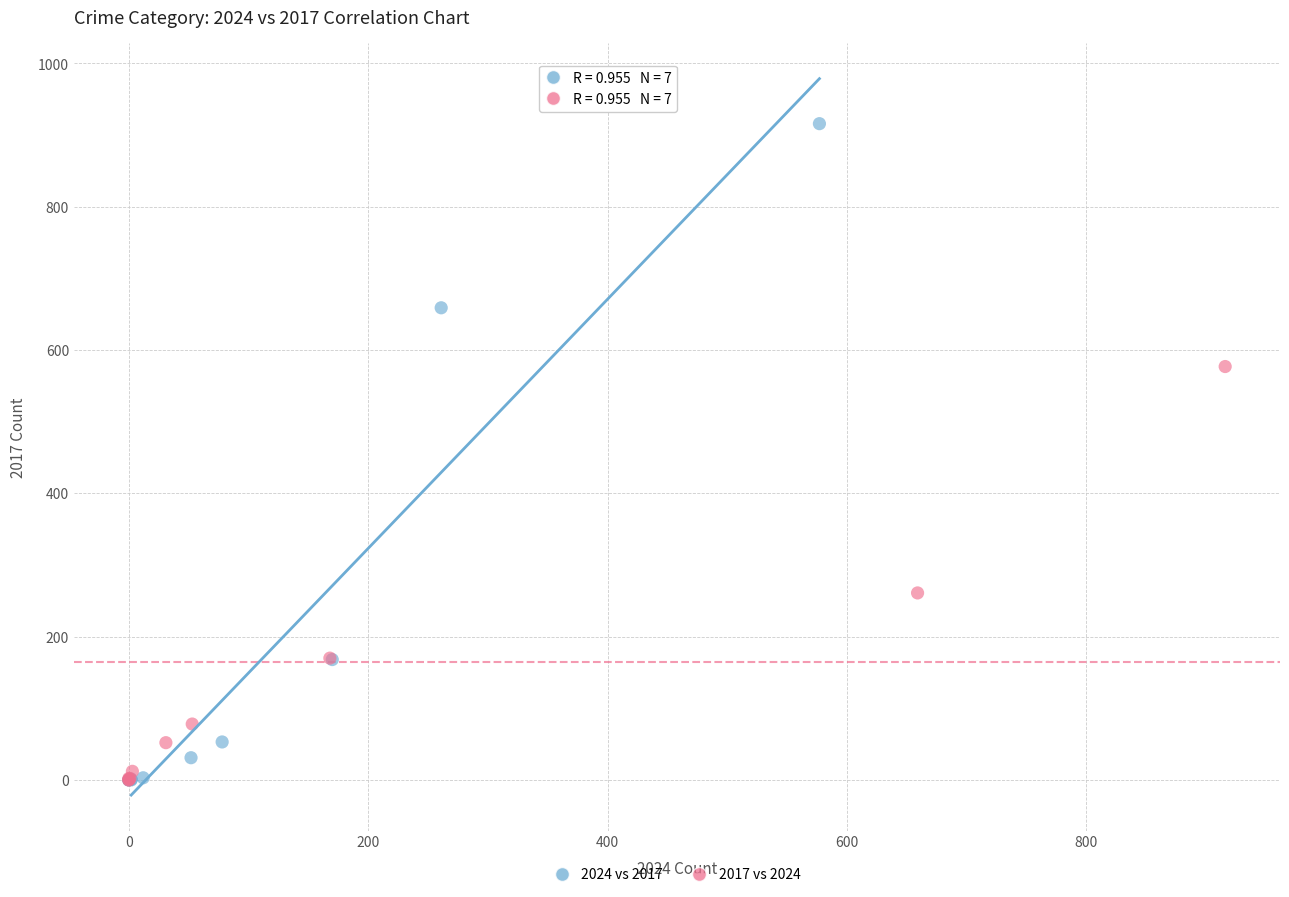

Which series has the widest spread of Y values?

2024 vs 2017